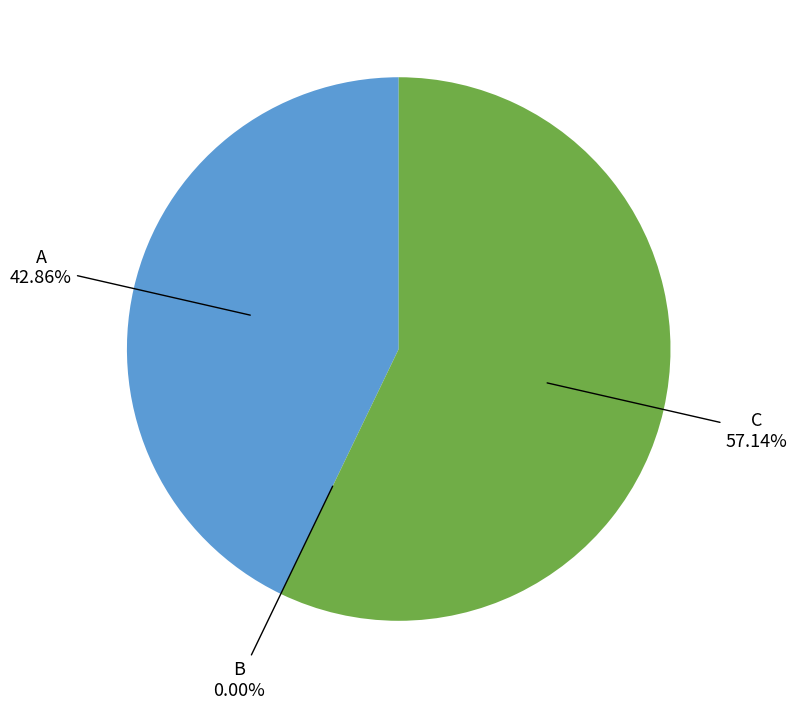

How much of the chart is everything except A?

57.1%